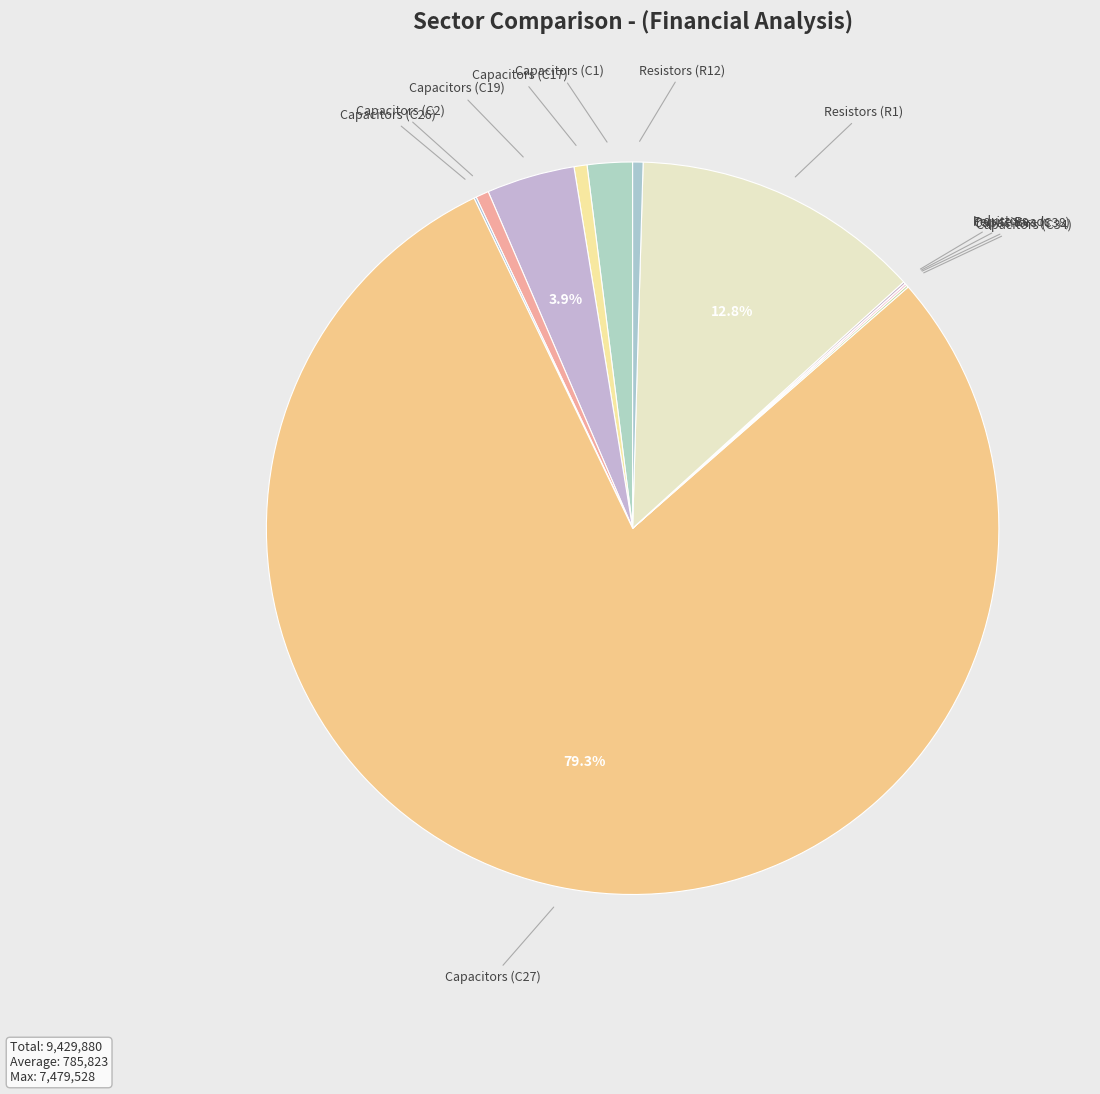

What is the largest slice in the pie chart?

Capacitors (C27)